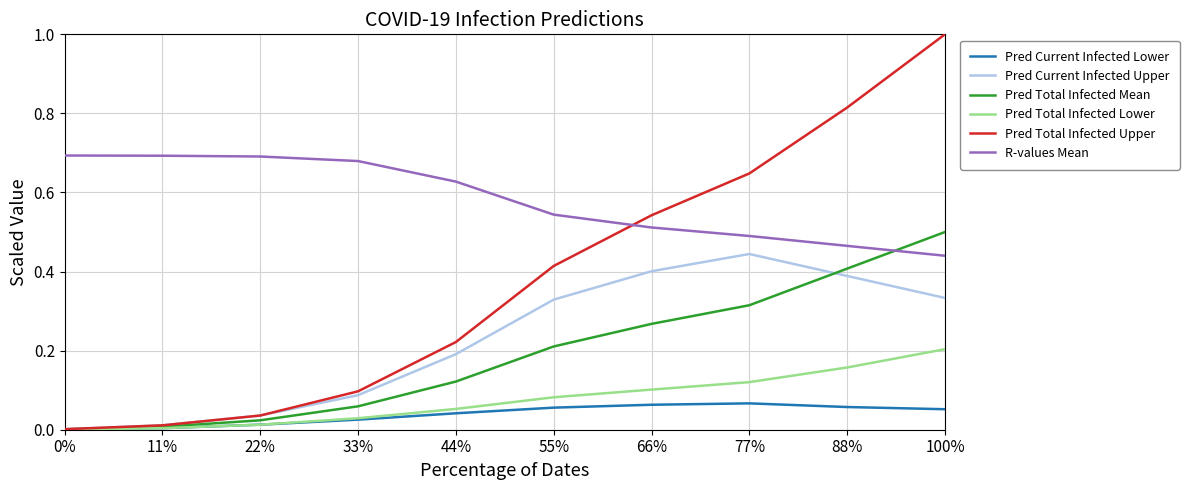

Rank the series at 100% from highest to lowest value.

Pred Total Infected Upper, Pred Total Infected Mean, R-values Mean, Pred Current Infected Upper, Pred Total Infected Lower, Pred Current Infected Lower